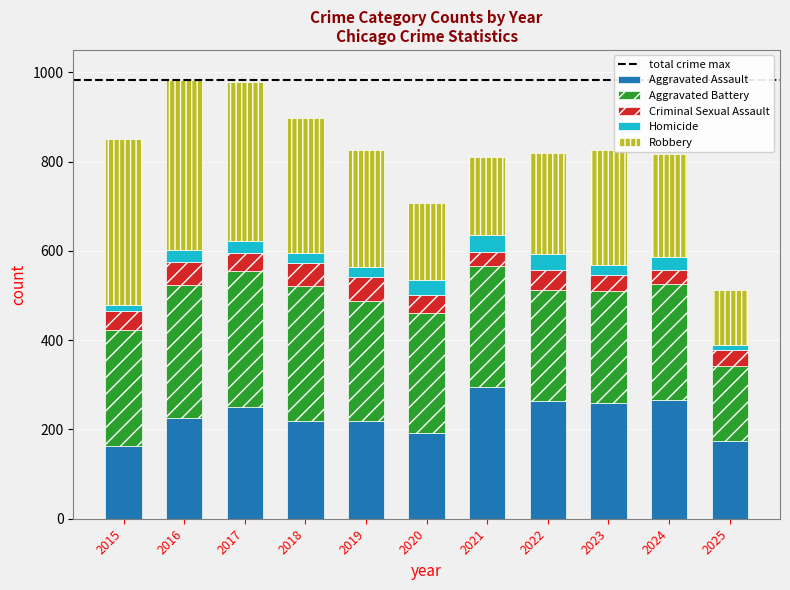

What is the total value across all series at 2022?

819